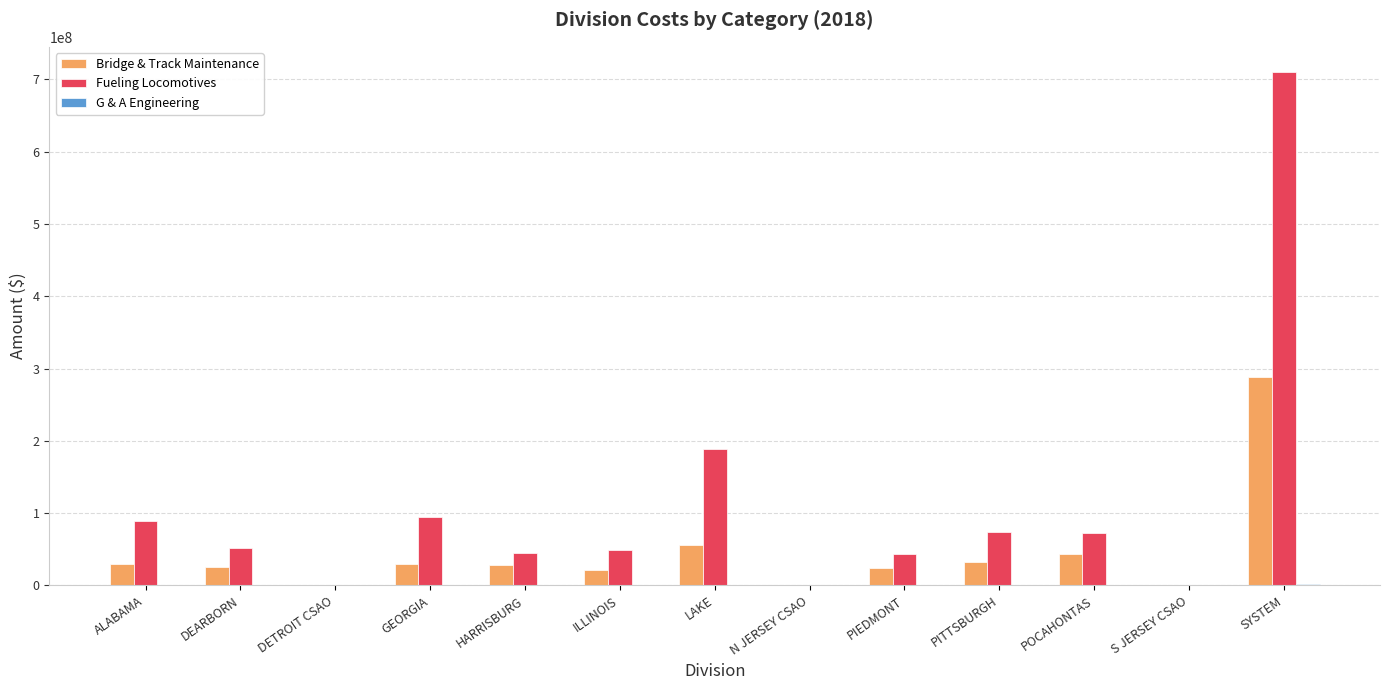

Which category has the highest value across all series?

SYSTEM